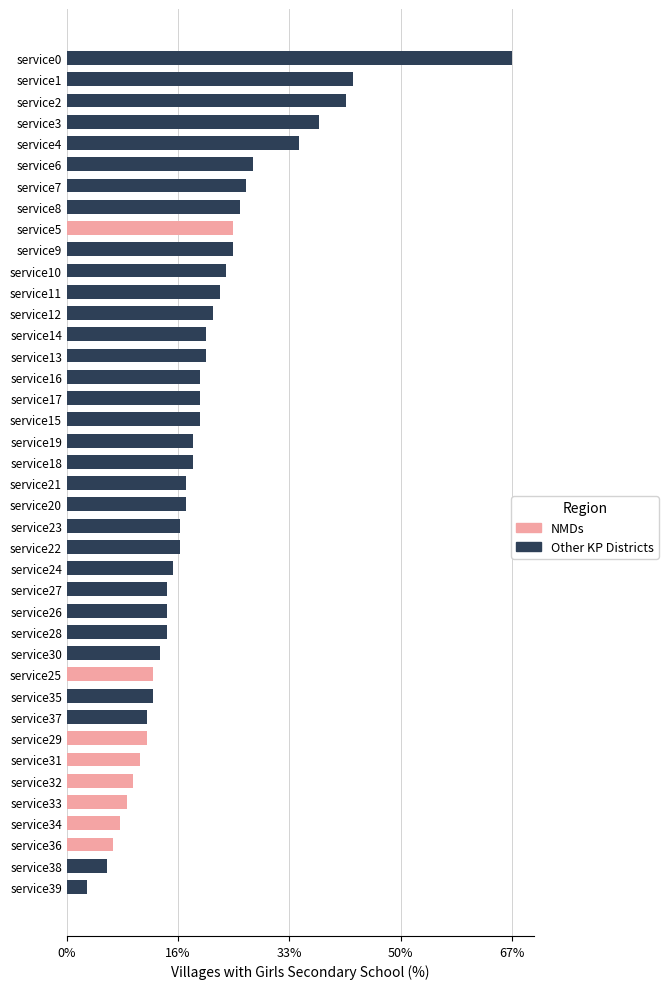

Rank the series by their maximum value, from highest to lowest.

Other KP Districts, NMDs